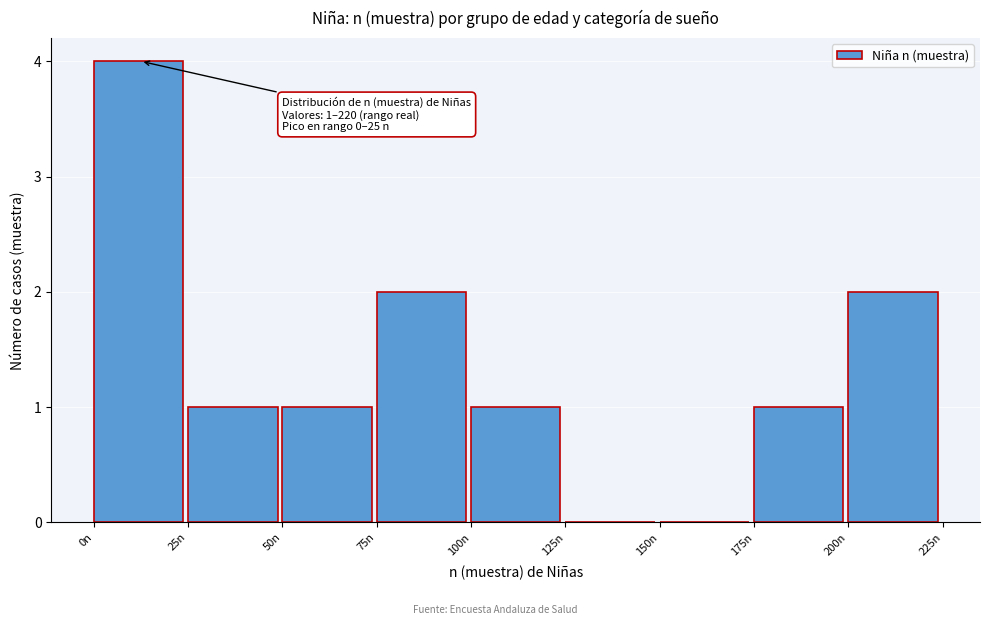

Which range on the x-axis has the tallest bar?

0 to 25